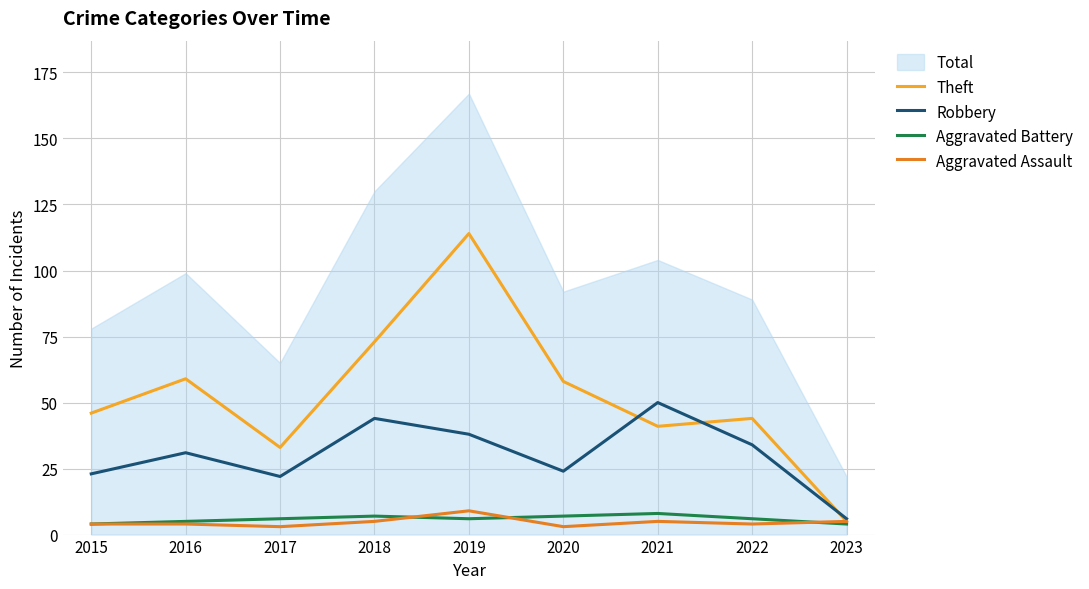

Which category has the highest value in the Aggravated Assault series?

2019